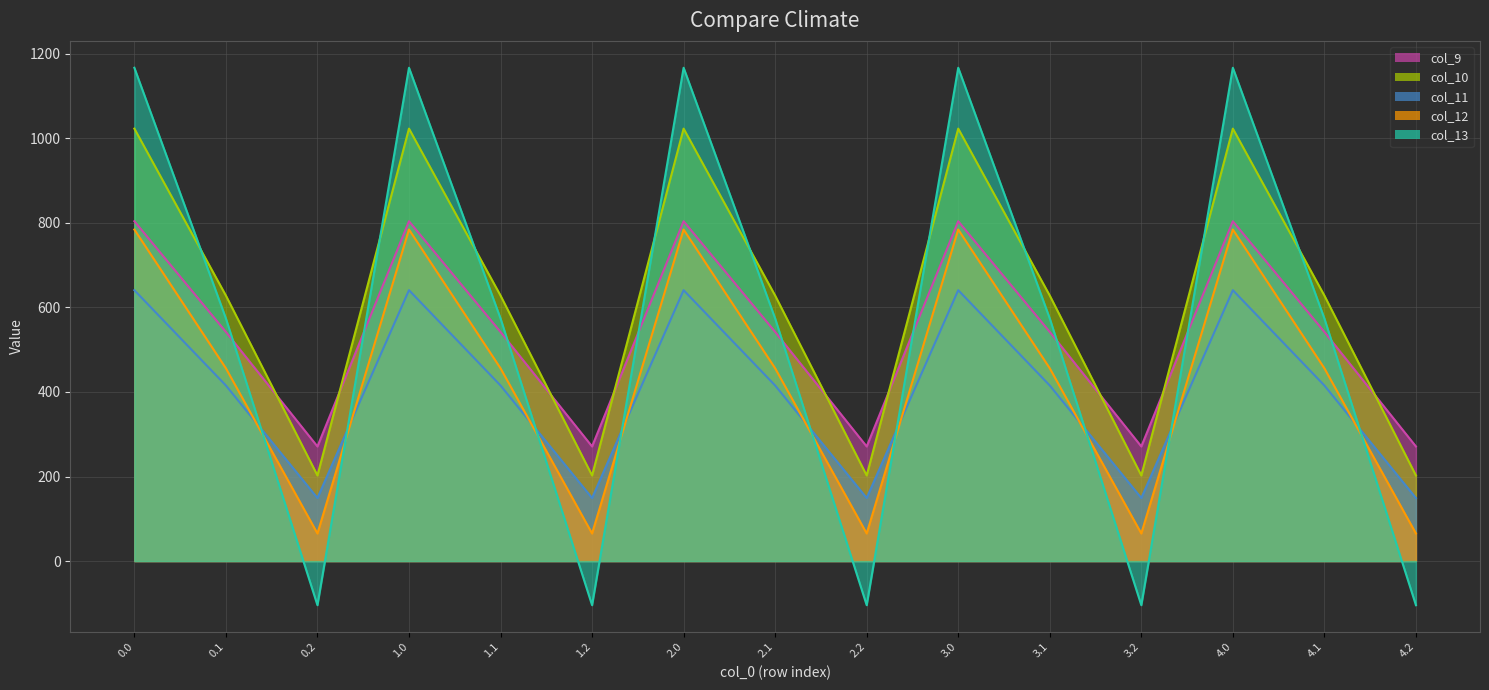

How many values in the col_10 series exceed 628?

10